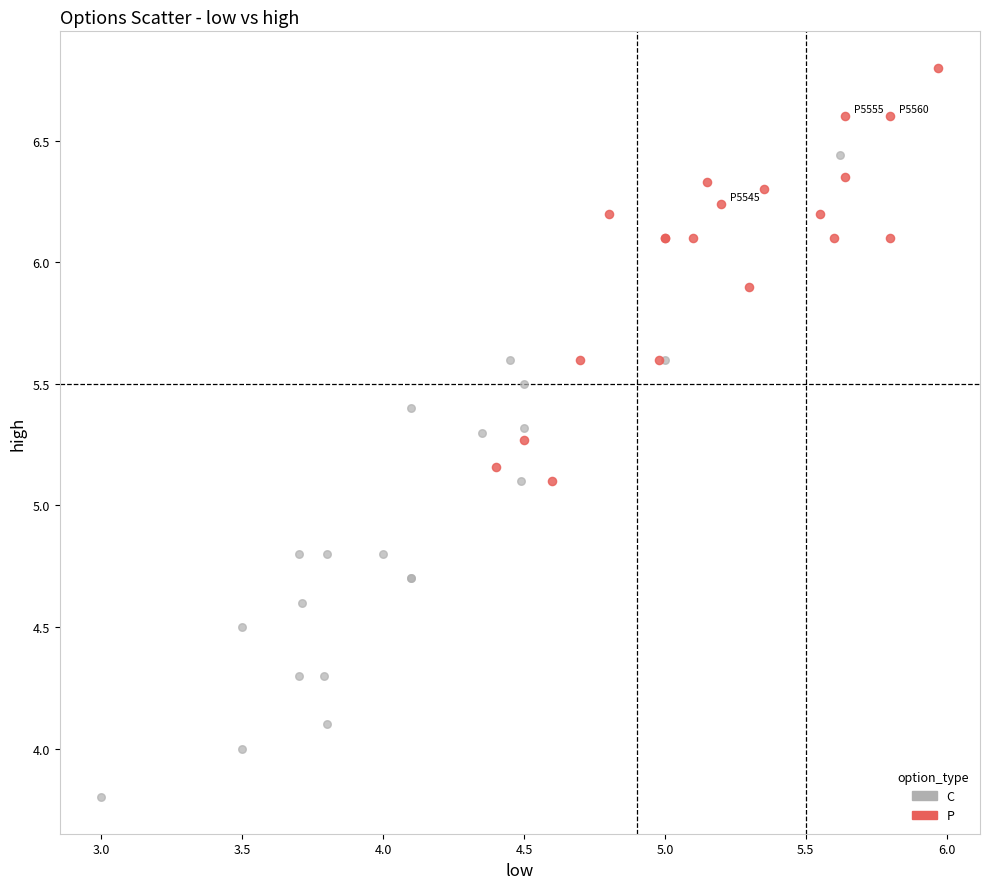

Which series reaches the minimum Y coordinate?

C